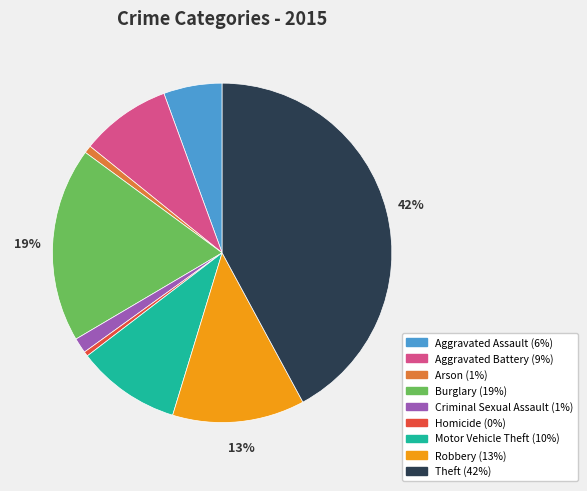

How many slices are in this pie chart?

9